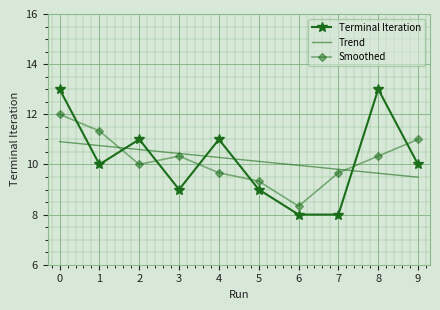

The value of Terminal Iteration at 8 is 5.3. True or false?

False